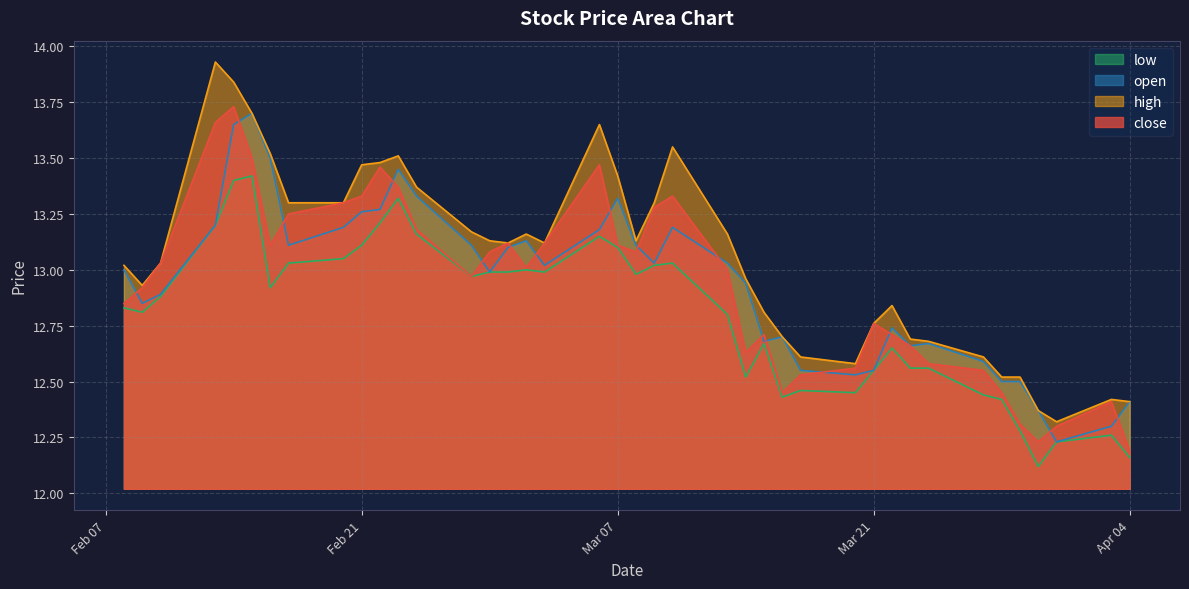

At which category is the sum across all series the highest?

2023-02-14